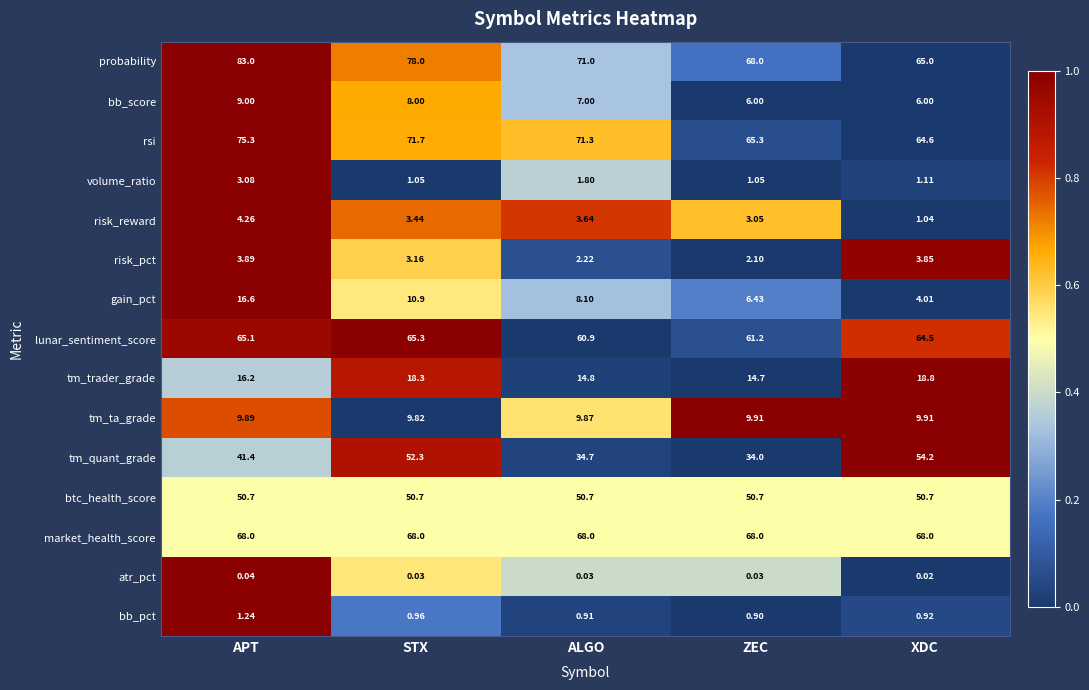

List the series in order of their peak value, lowest first.

atr_pct, bb_pct, volume_ratio, risk_pct, risk_reward, bb_score, tm_ta_grade, gain_pct, tm_trader_grade, btc_health_score, tm_quant_grade, lunar_sentiment_score, market_health_score, rsi, probability